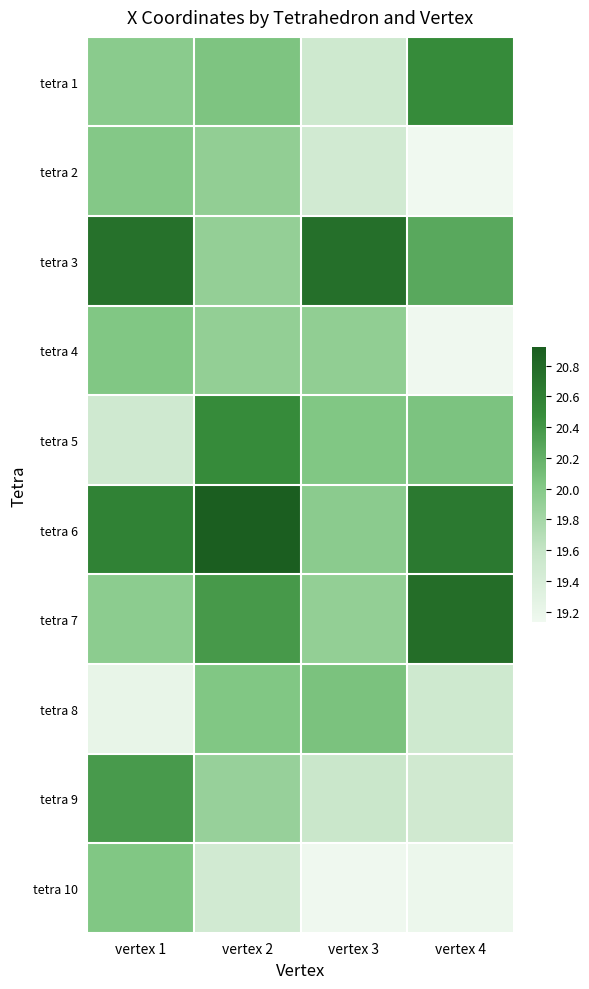

Which has a higher value, vertex 1 or vertex 2?

vertex 2